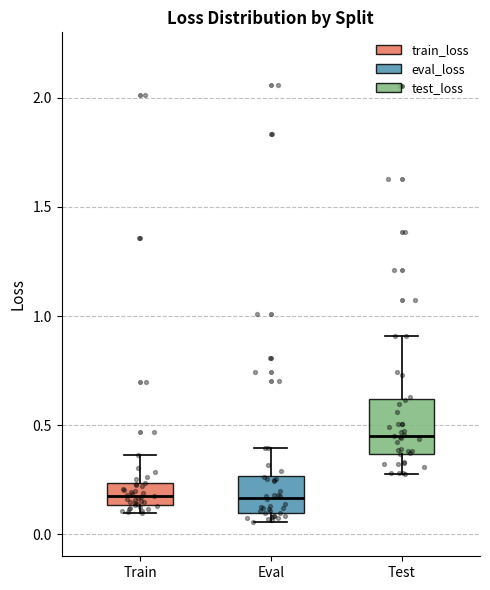

Where is the lower edge of the box for Eval on the y-axis? The values are not printed on the chart, so give them approximately, as read against the axis.

0.10